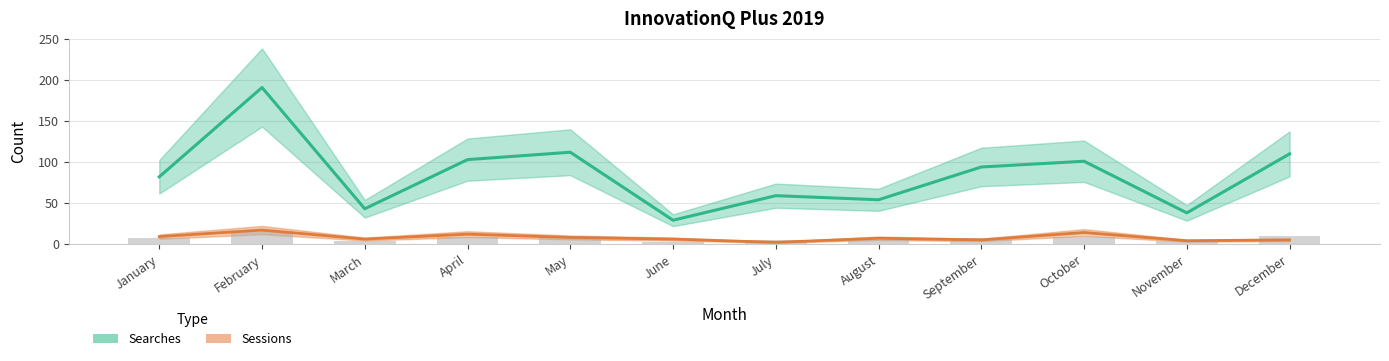

Reading left to right, what are all the values shown in this chart?

Sessions: 9	17	6	12	8	6	2	7	5	14	4	5
Searches: 82	191	43	103	112	29	59	54	94	101	38	110